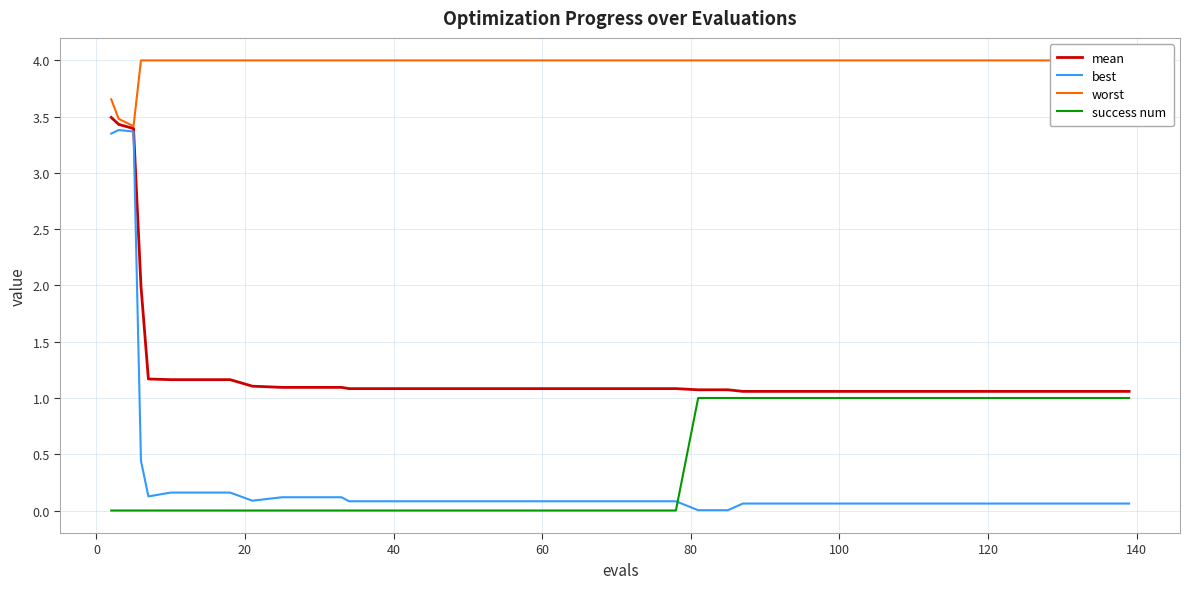

True or false: worst and success num cross at least once.

False